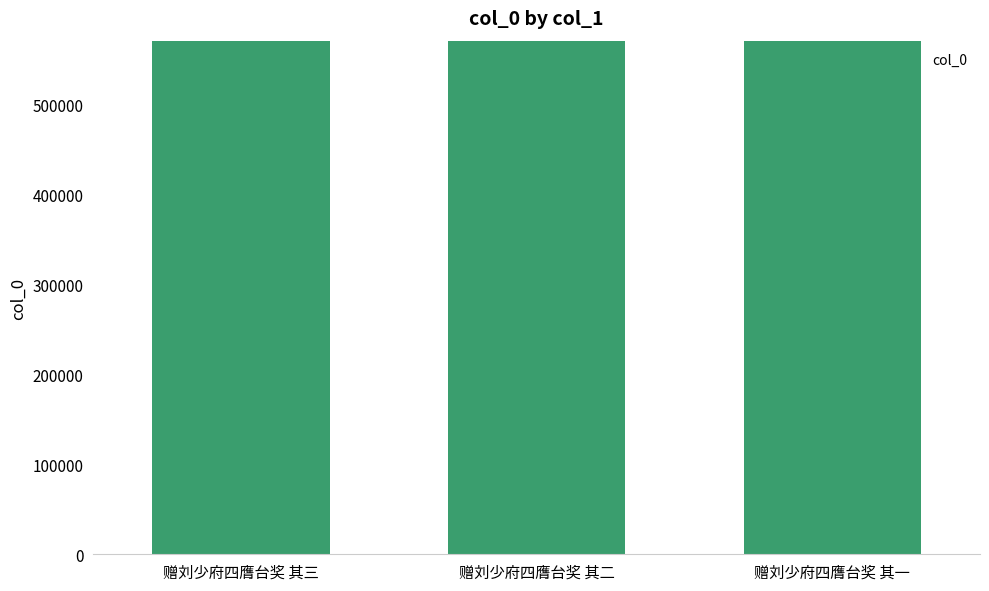

What is the value of the 1st bar from the left?

570515